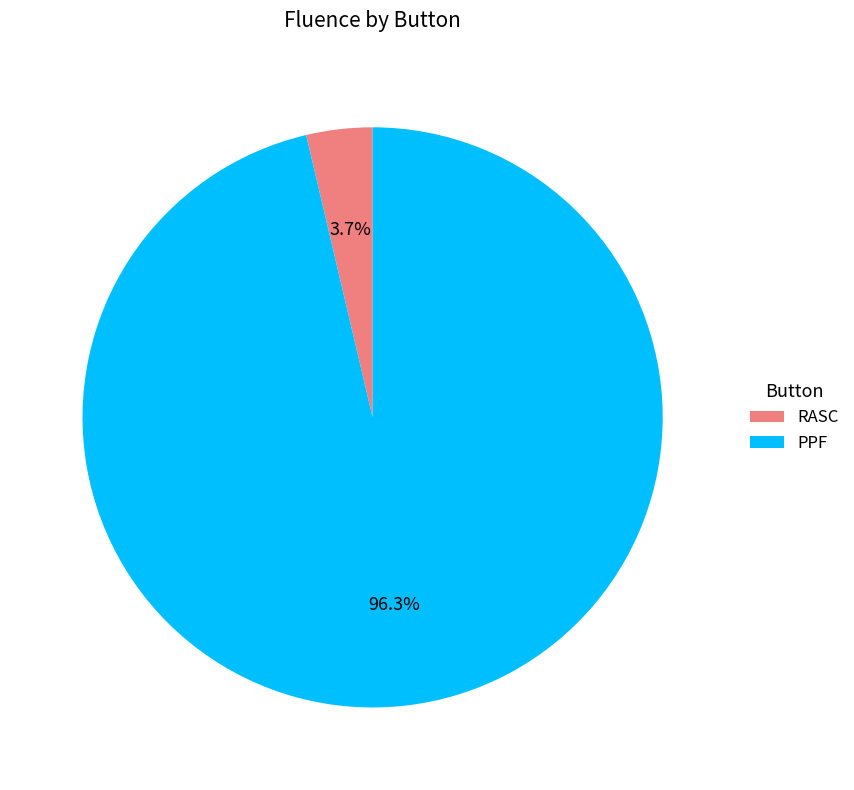

How many segments does this pie chart have?

2